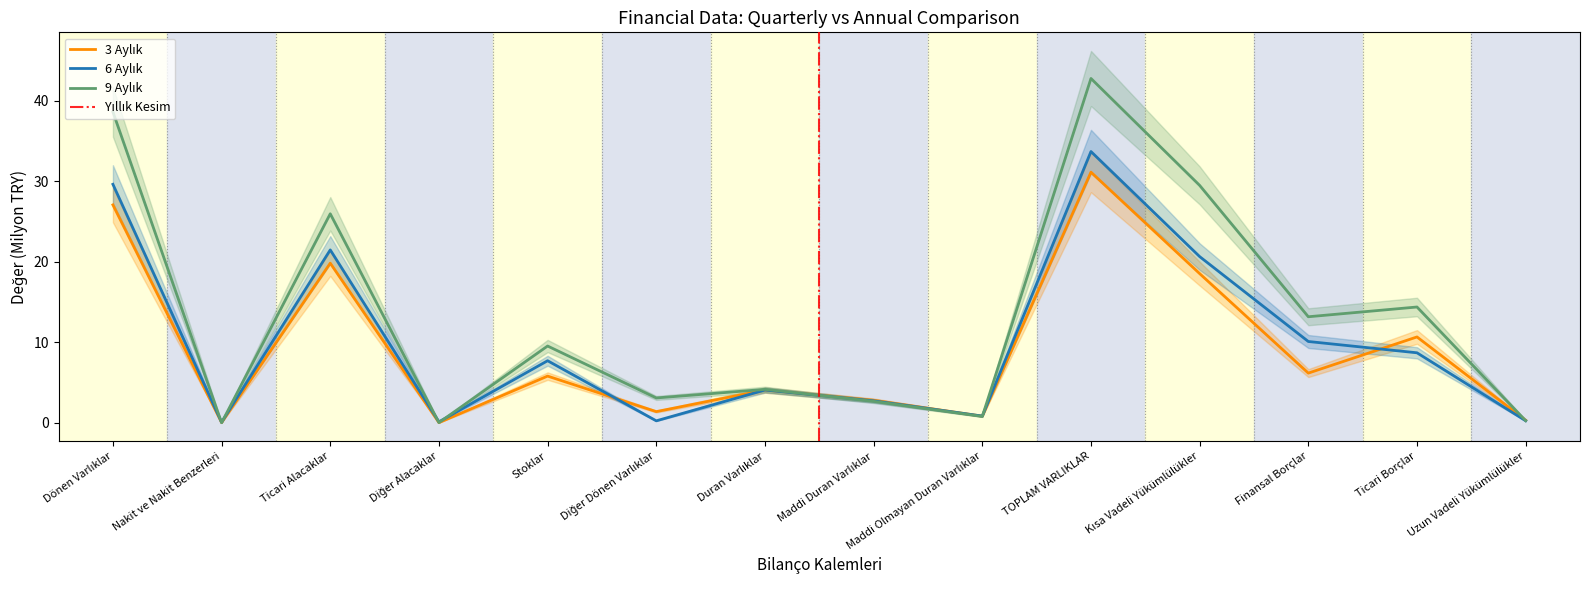

What is the difference between the maximum and minimum values in the 3 Aylık series?

31.1